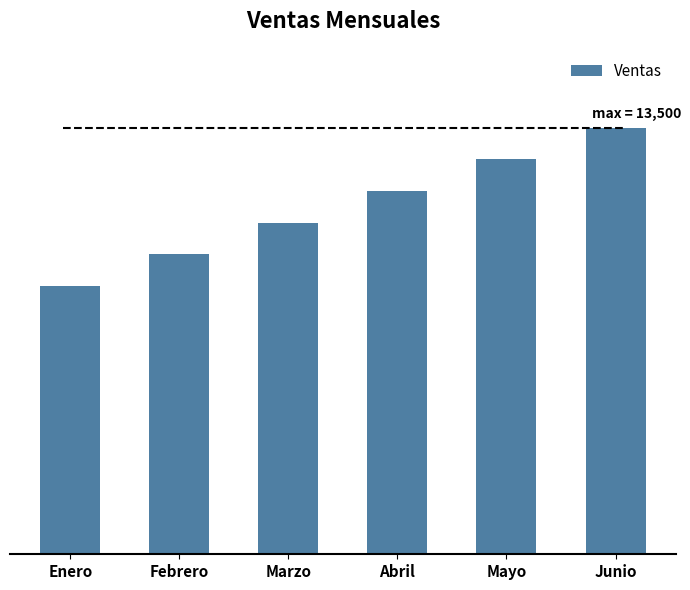

Reading right to left, list all the values displayed in this chart.

Junio=13500	Mayo=12500	Abril=11500	Marzo=10500	Febrero=9500	Enero=8500